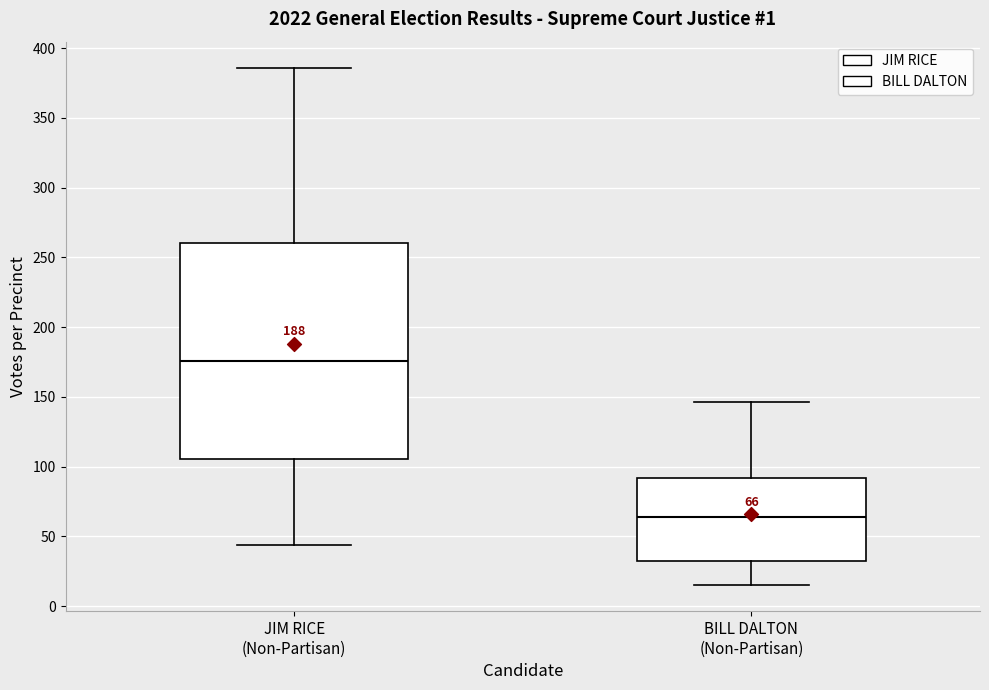

Which box is the tallest, from its lower edge to its upper edge?

JIM RICE (Non-Partisan)